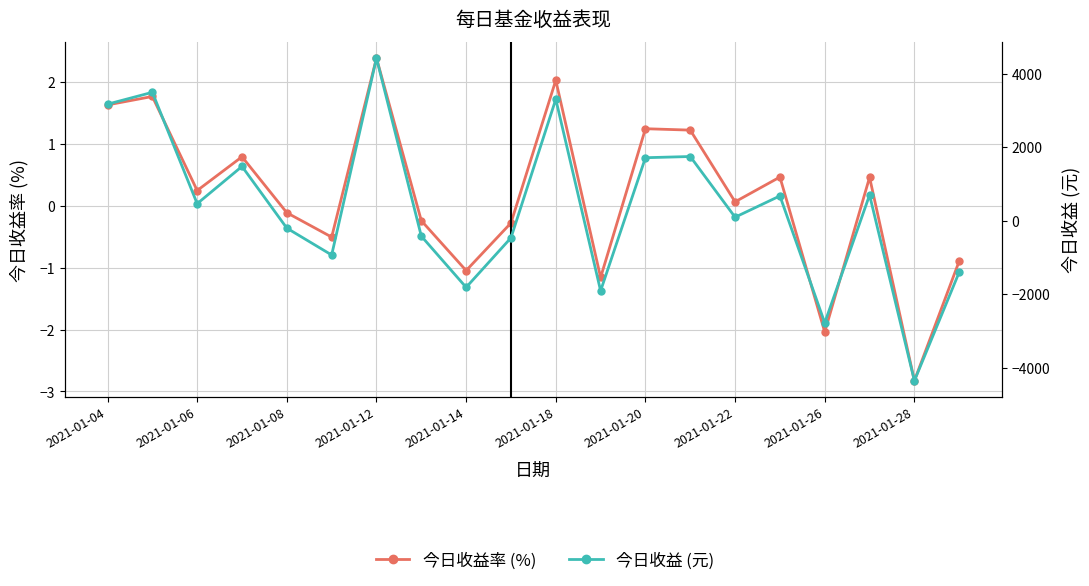

What is the difference between the maximum and minimum values in the 今日收益 (元) series?

8777.4